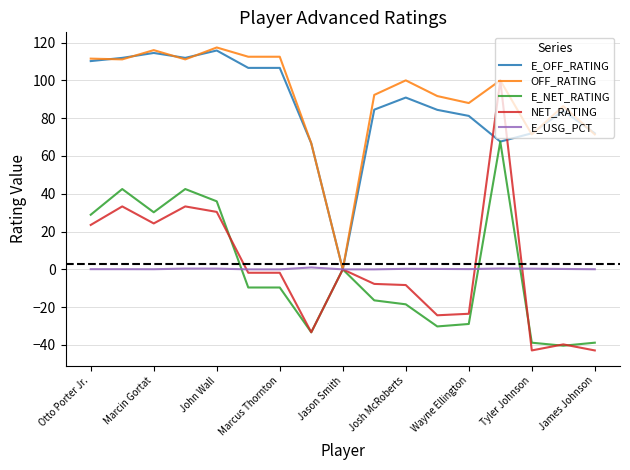

Count the number of categories in the chart.

17